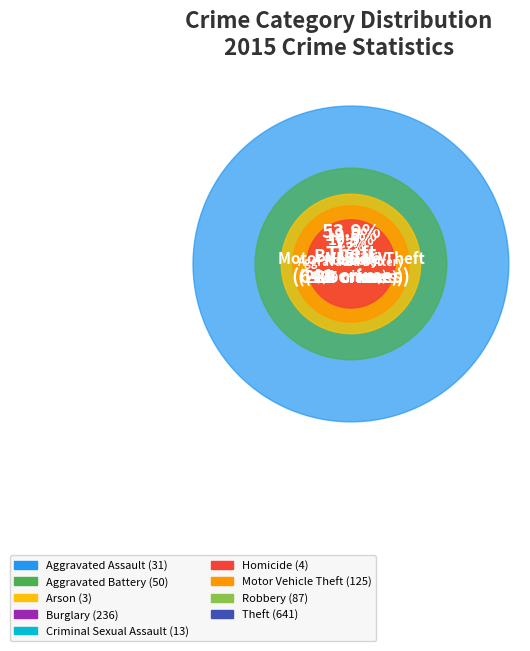

Which category has the smallest portion of the pie?

Arson